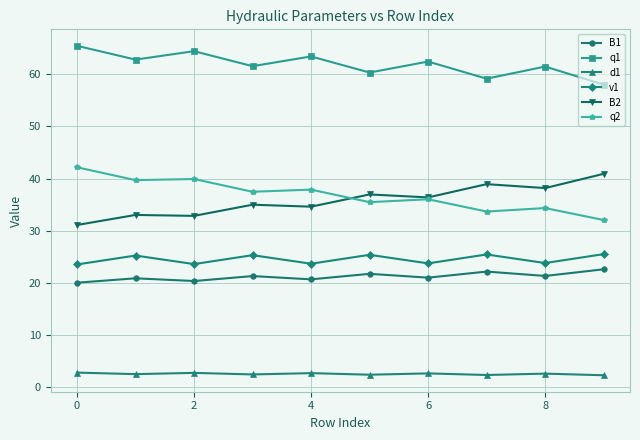

True or false: d1 and q2 intersect in this chart.

False